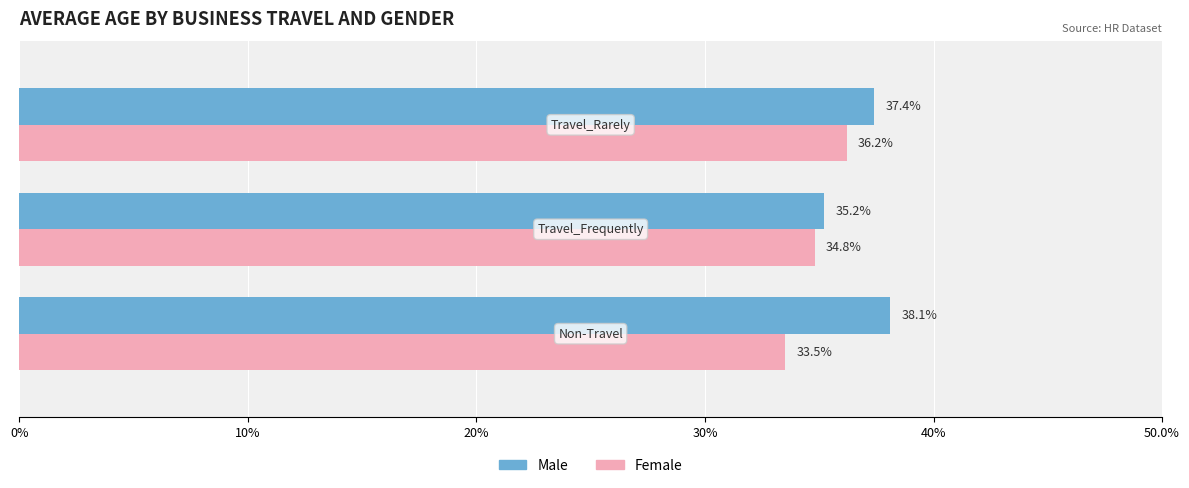

What are all the series names shown in the legend?

Male, Female